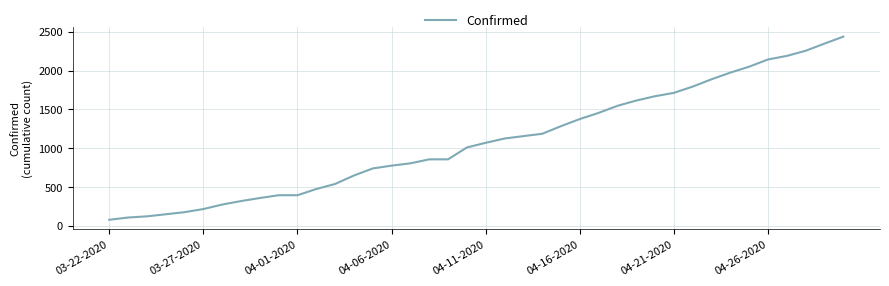

What is the smallest value displayed?

80